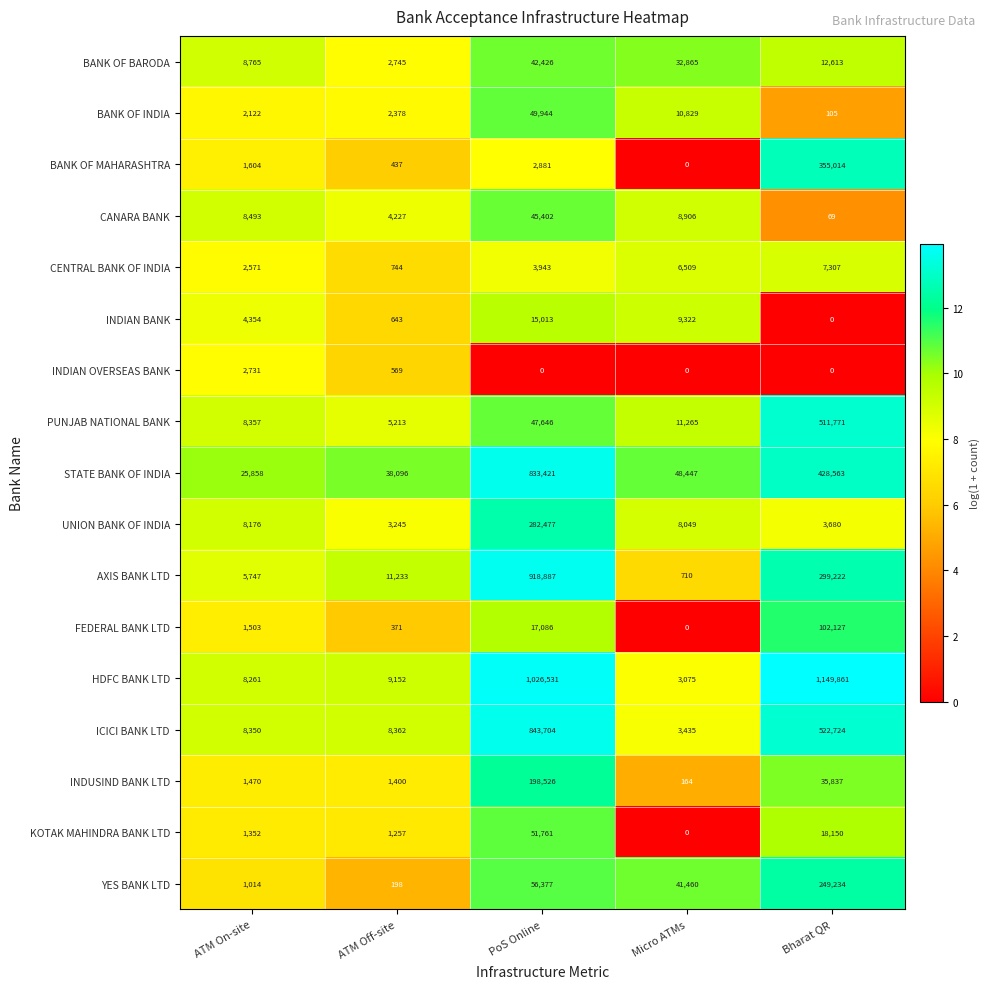

How many categories are shown in the chart?

5